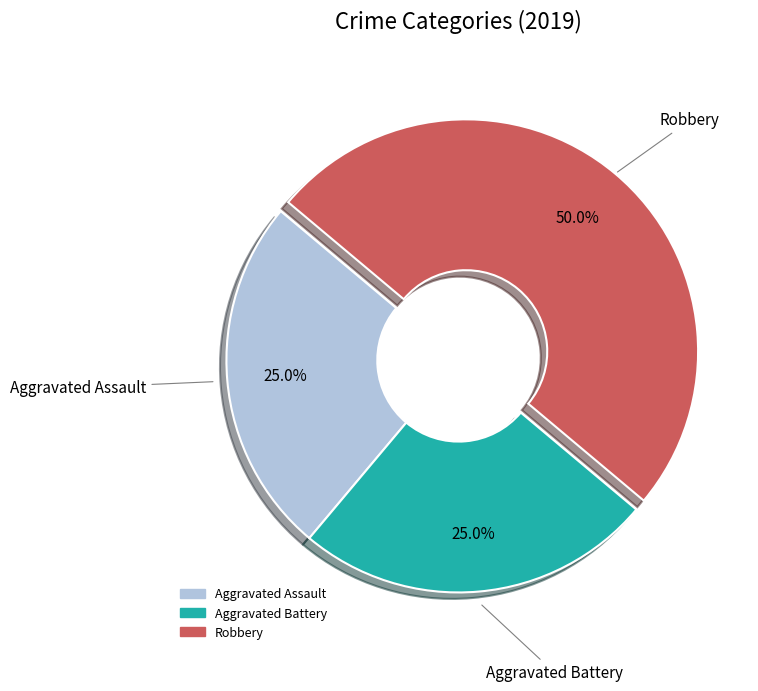

What is the ratio of the value at Aggravated Battery to the value at Aggravated Assault?

1.0